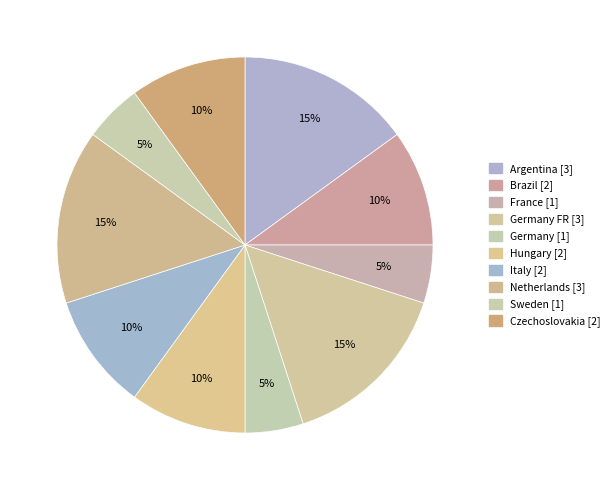

How many slices are in this pie chart?

10